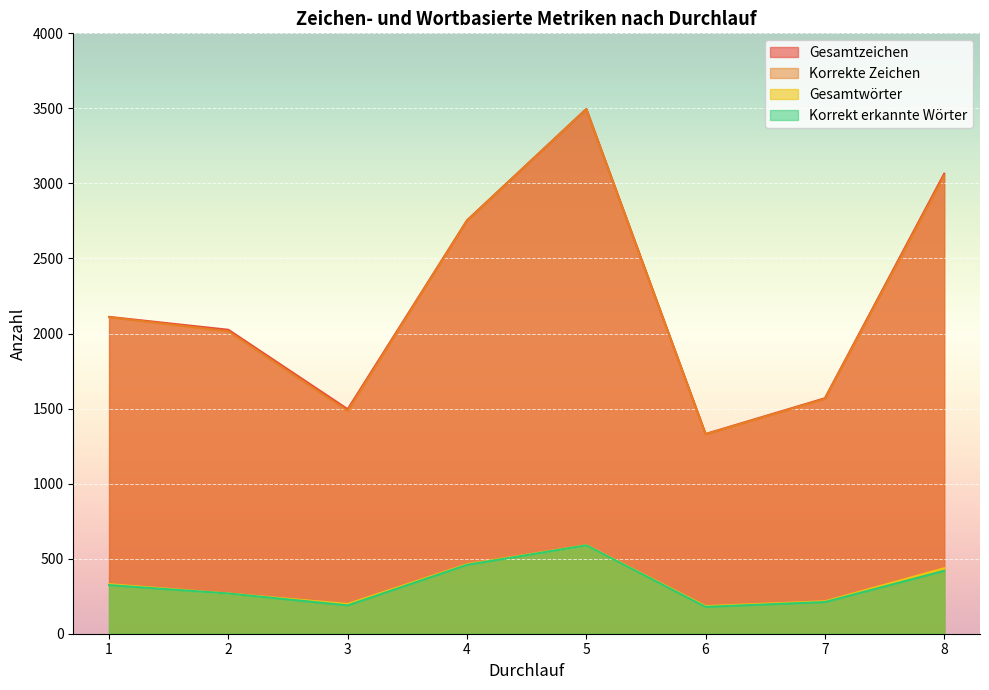

List the labels in order of Korrekte Zeichen value, smallest first.

6, 3, 7, 2, 1, 4, 8, 5